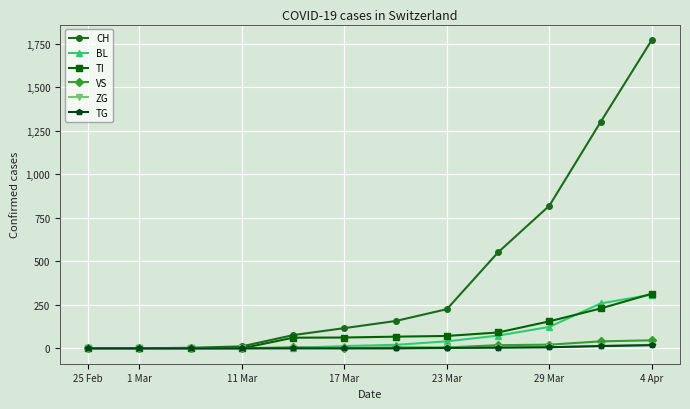

Which series has the largest range (max minus min)?

CH